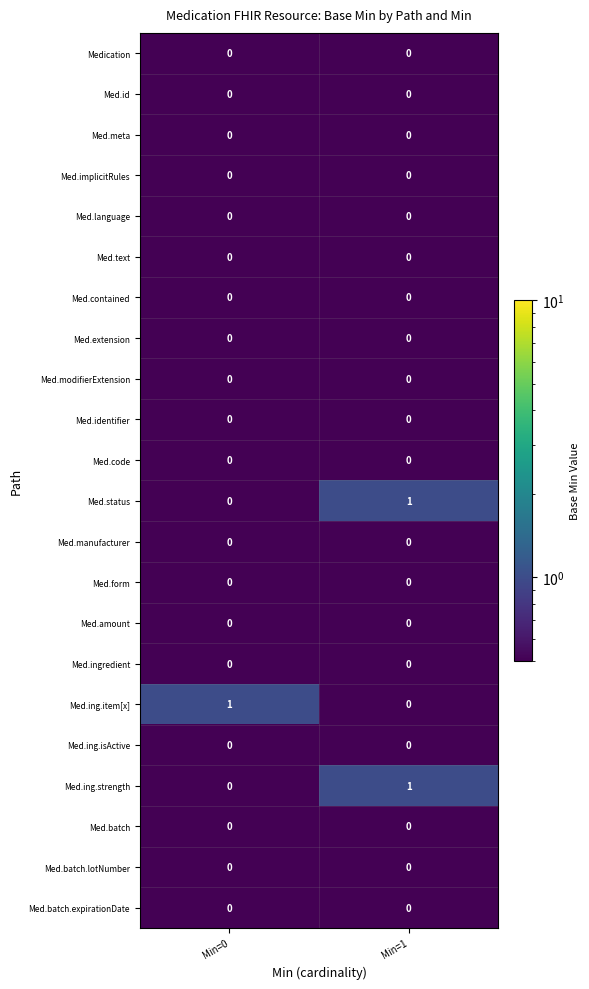

The value of Med.form at Min=1 is 0. True or false?

True